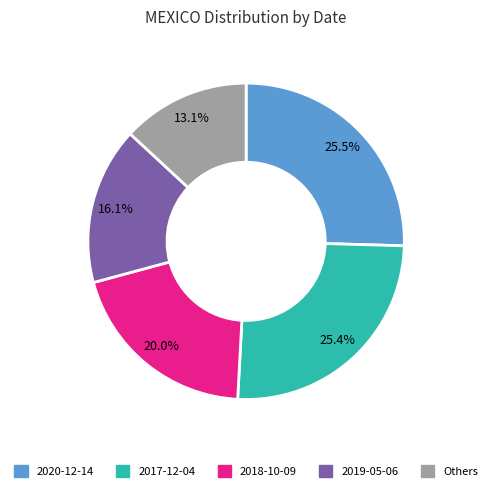

Is there a majority slice in this chart?

No